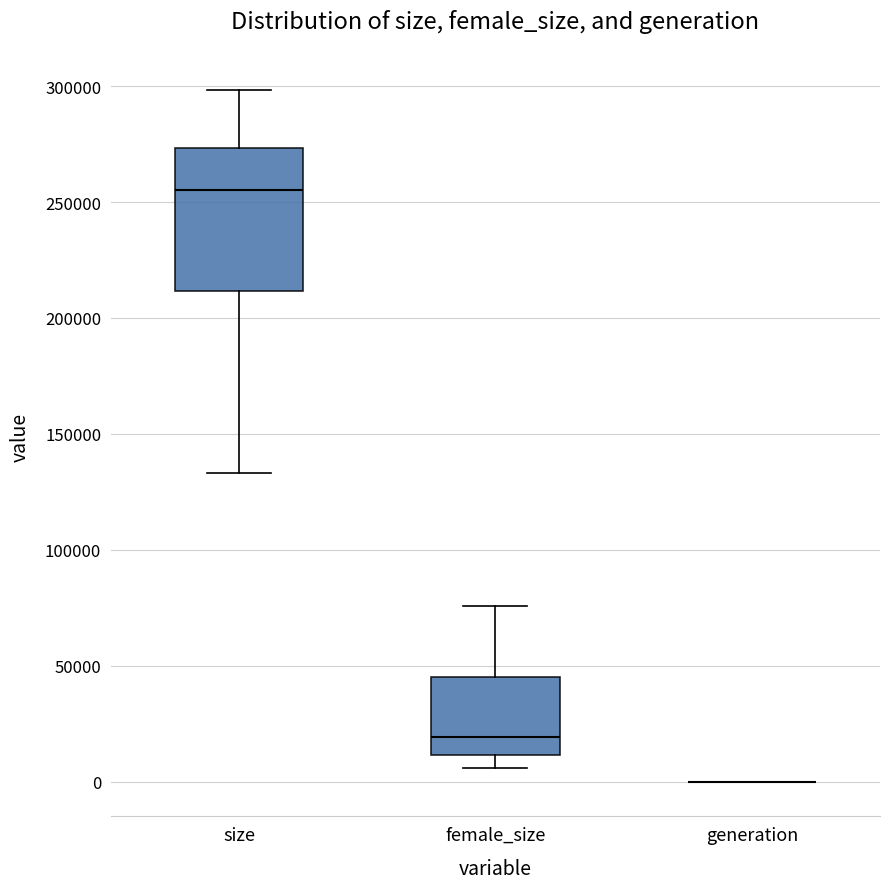

Reading left to right, transcribe this box plot: for each box, give where its median line is, the range the box spans, and where its two whiskers end, as read against the y-axis. The values are not printed on the chart, so give them approximately, as read against the axis.

size: median 255000, box 210000 to 275000, whiskers 135000 to 300000
female_size: median 20000, box 10000 to 45000, whiskers 5000 to 75000
generation: box collapsed to a line at 0, whiskers 0 to 0